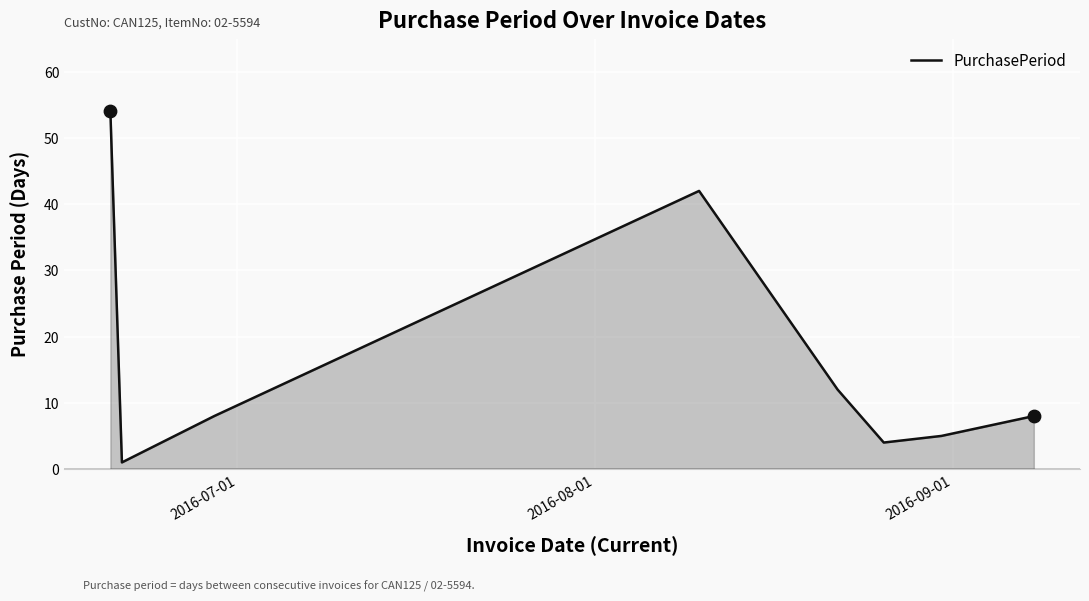

How many interior local valleys (lower than both neighbors) does the data have?

2